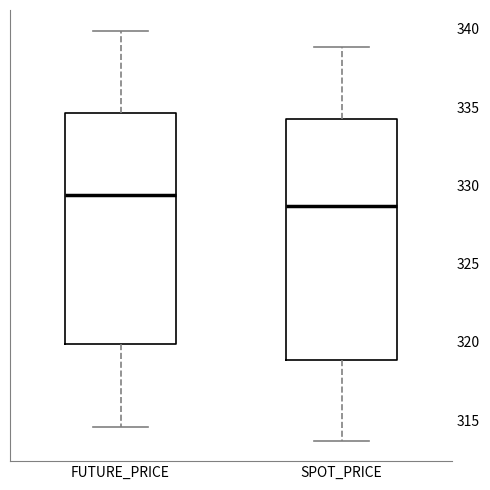

Which box has the lowest median line?

SPOT_PRICE